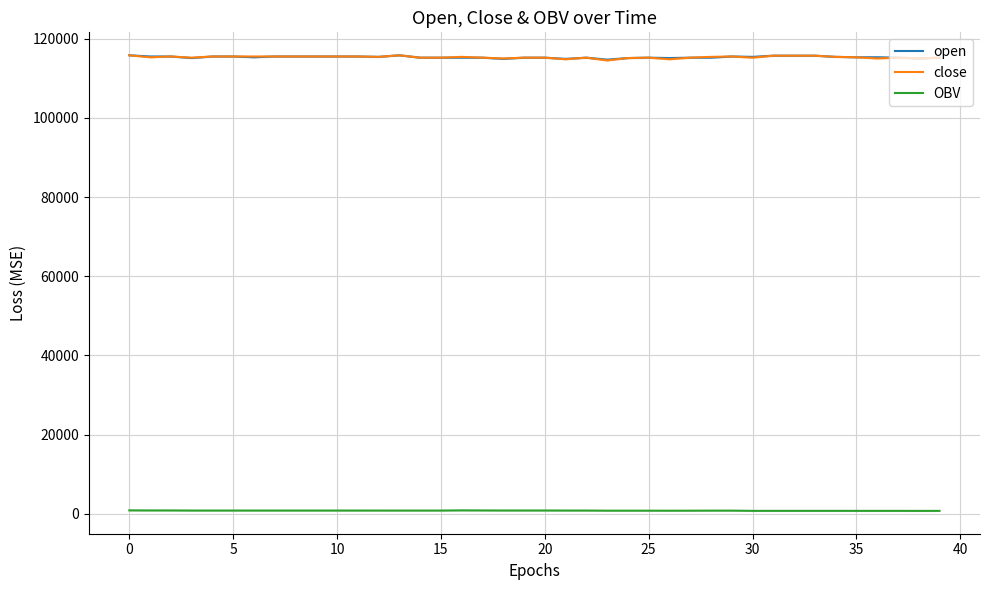

How many series are shown in this chart?

3